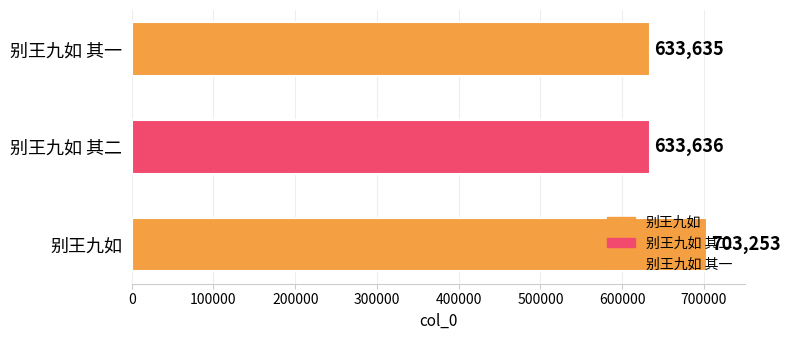

The chart shows a value of 322479 at 别王九如 其二. True or false?

False